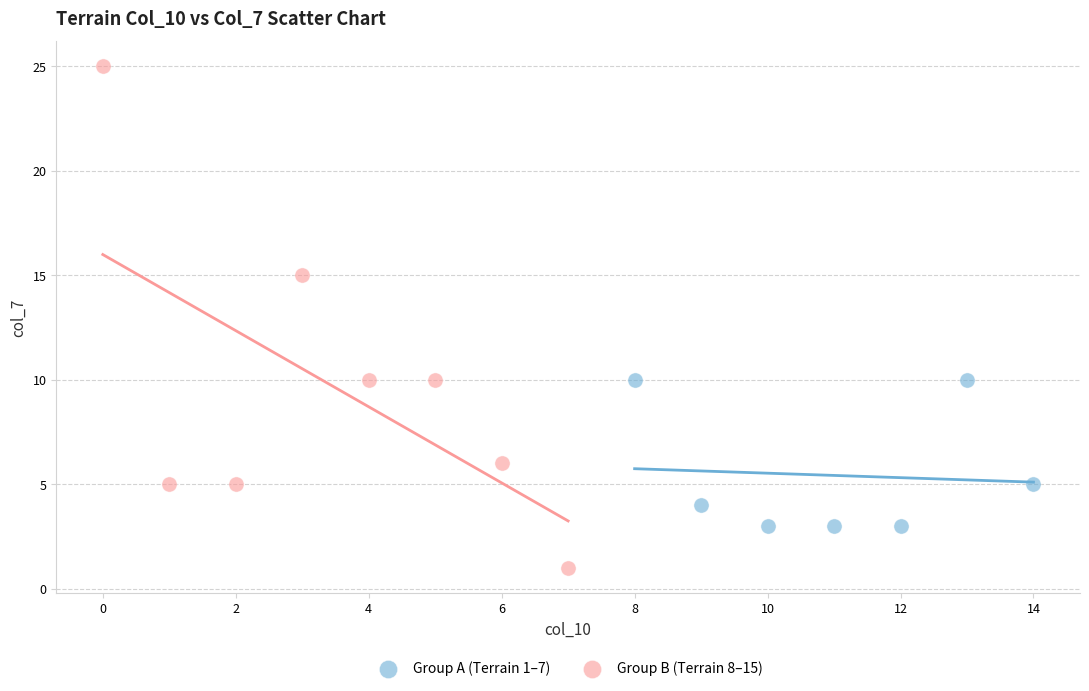

Which series reaches the minimum Y coordinate?

Group B (Terrain 8–15)